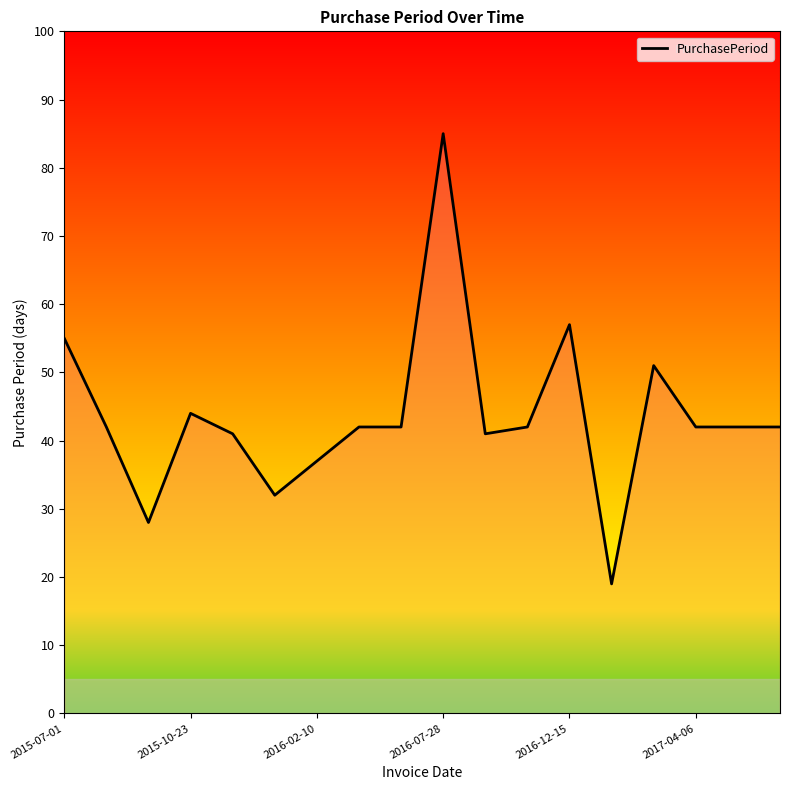

What is the highest value of the PurchasePeriod series?

85